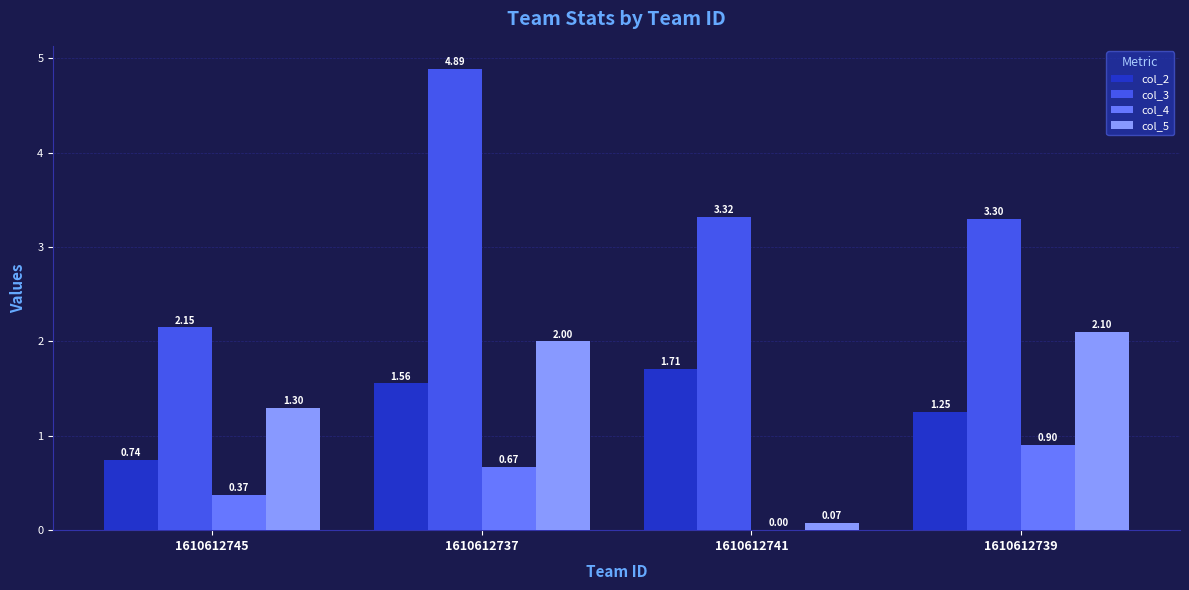

At which category is the sum across all series the highest?

1610612737